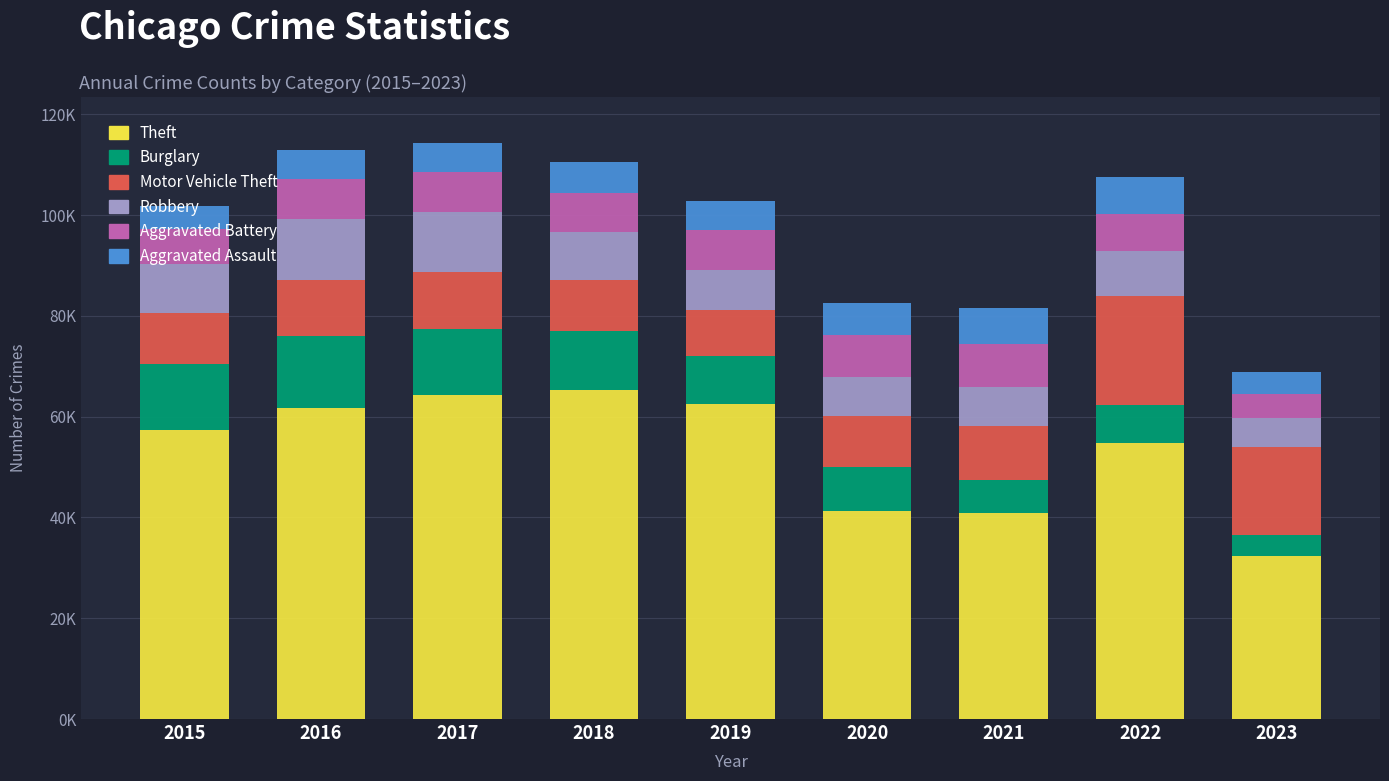

What are all the series names shown in the legend?

Theft, Burglary, Motor Vehicle Theft, Robbery, Aggravated Battery, Aggravated Assault